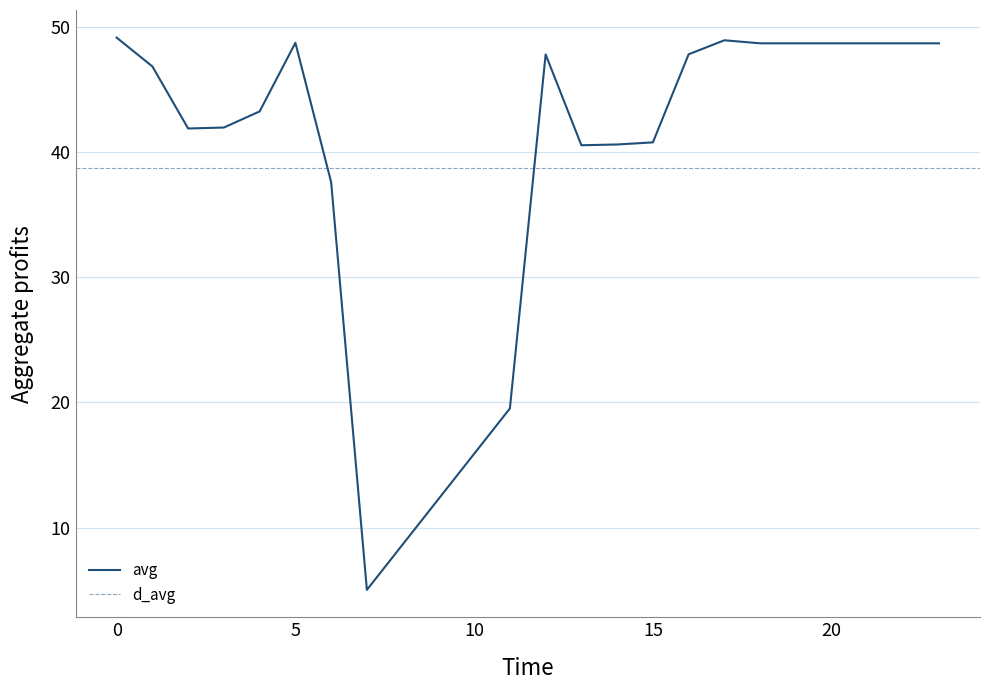

How many points are higher than both their immediate neighbors (excluding endpoints)?

3